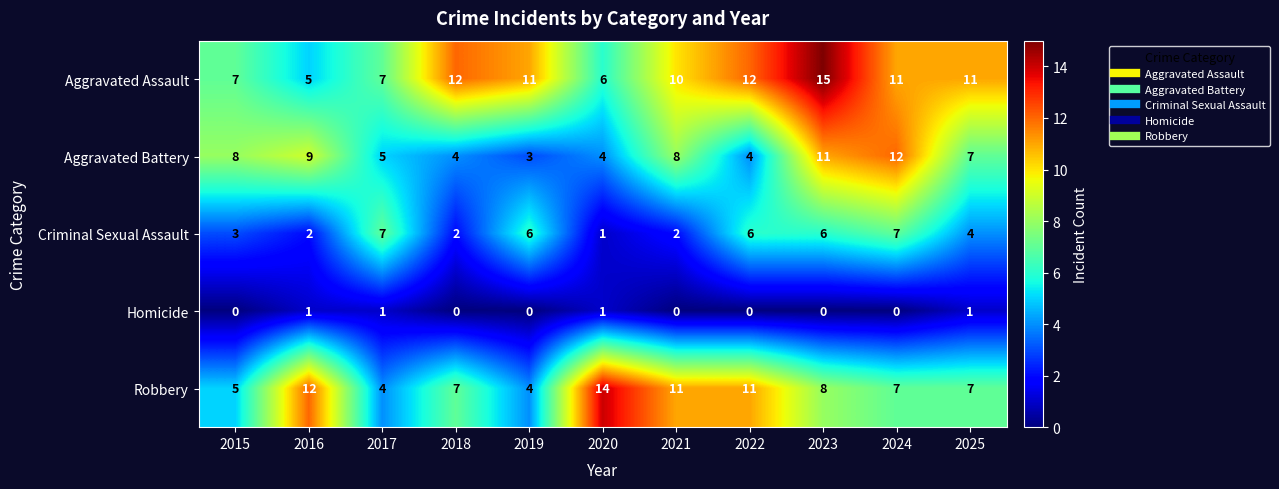

At which category does the chart reach its peak across all series?

2023